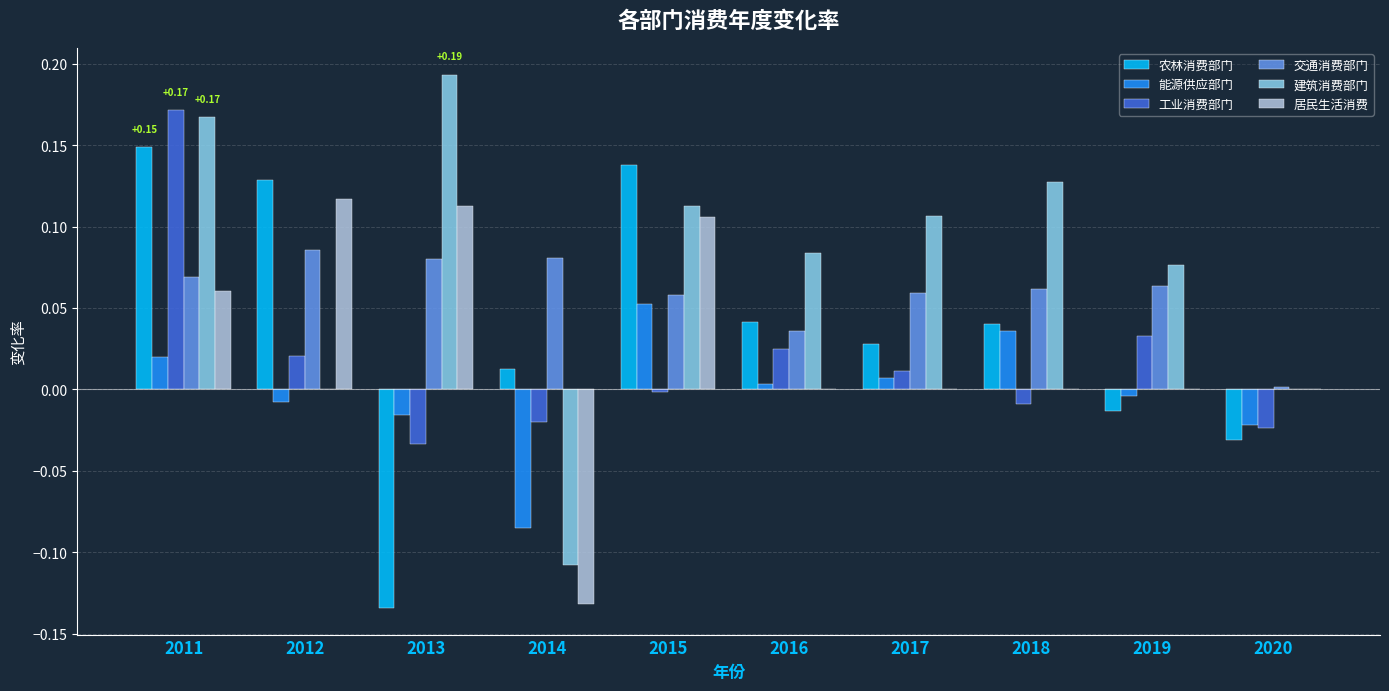

Where does the 居民生活消费 series first go above 0?

2011